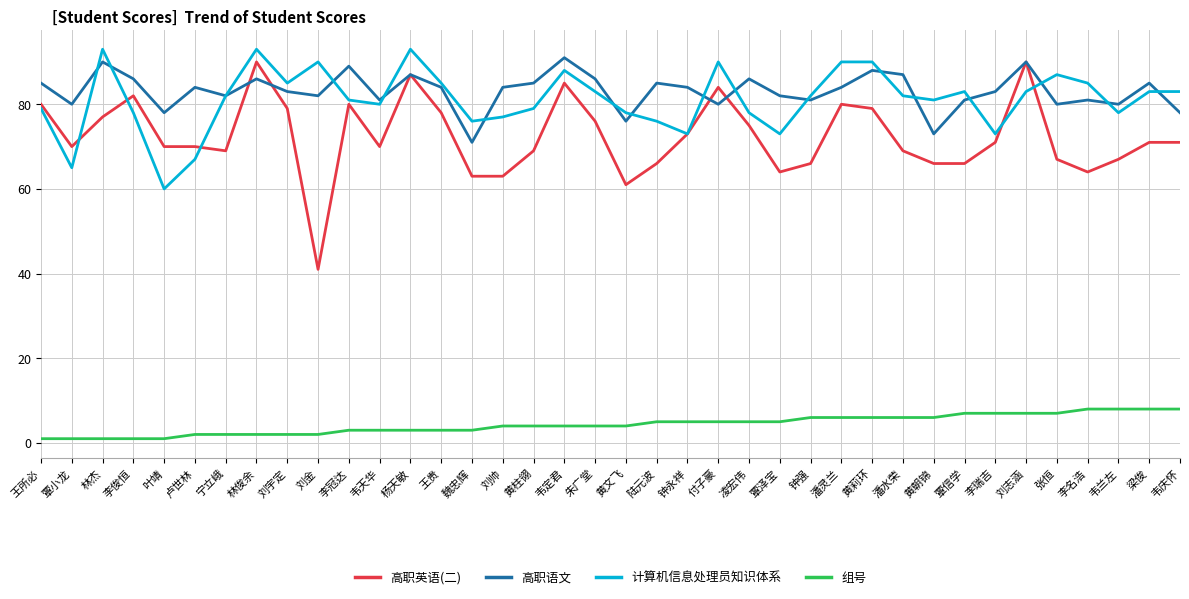

What is the difference between the second highest and second lowest values in the 高职语文 series?

17